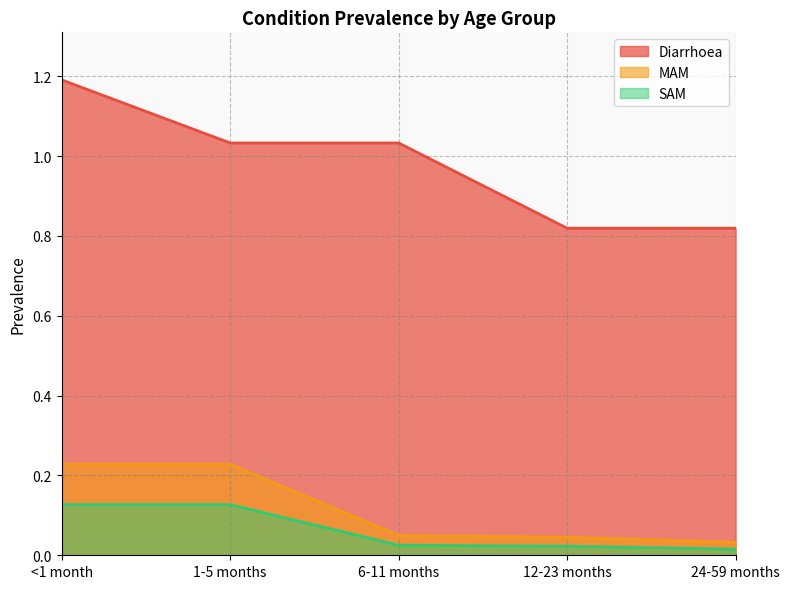

What is the highest value of the Diarrhoea series?

1.2